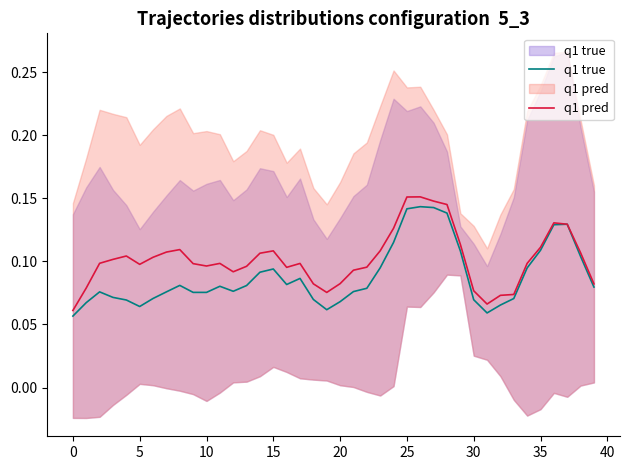

What is the label of the 16th point from the right?

24